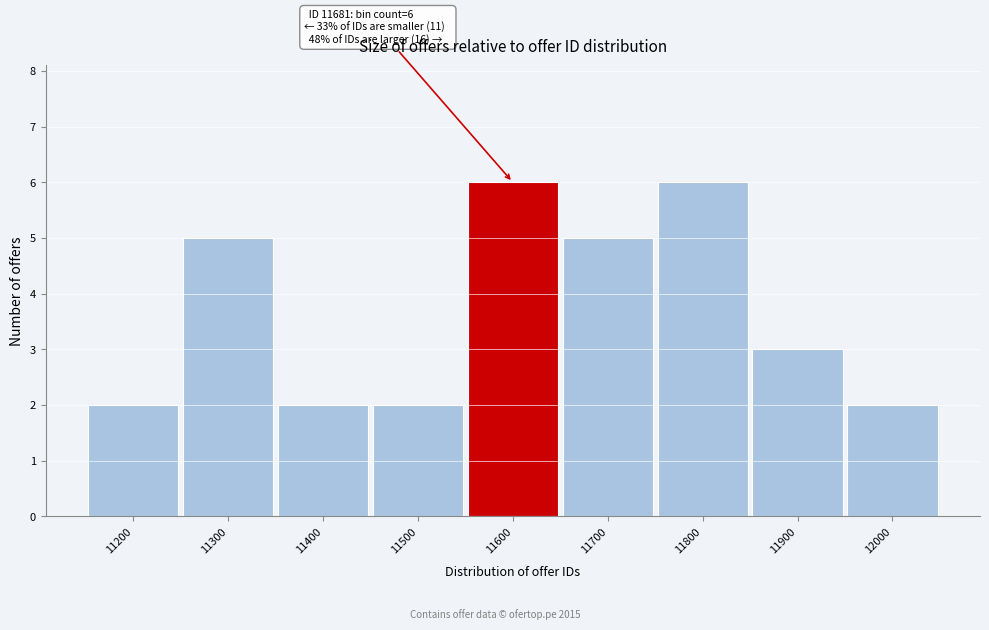

Reading left to right, transcribe all the data shown in this chart.

11200=2	11300=5	11400=2	11500=2	11600=6	11700=5	11800=6	11900=3	12000=2